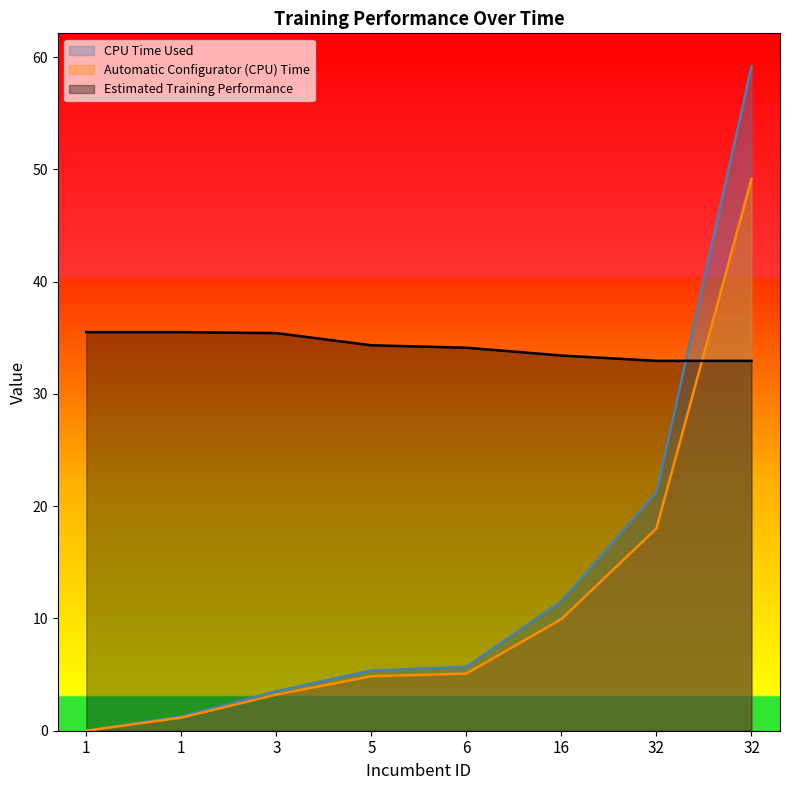

True or false: Automatic Configurator (CPU) Time and CPU Time Used cross at least once.

False